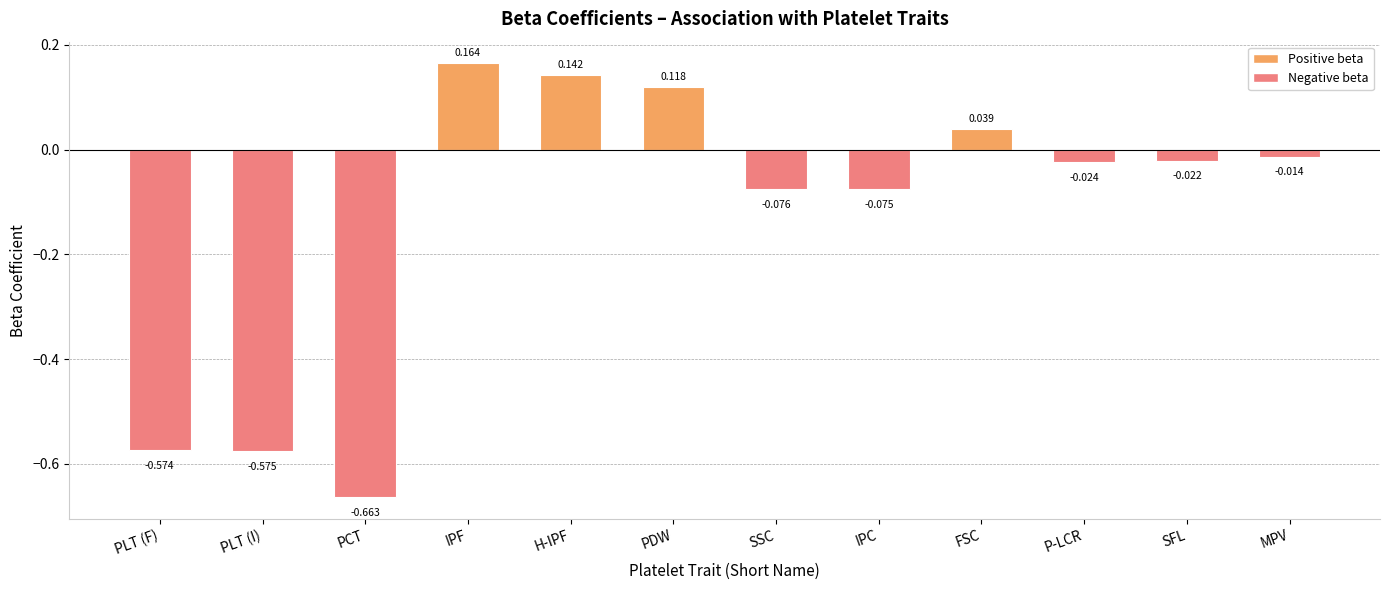

What is the label of the 4th bar from the right?

FSC